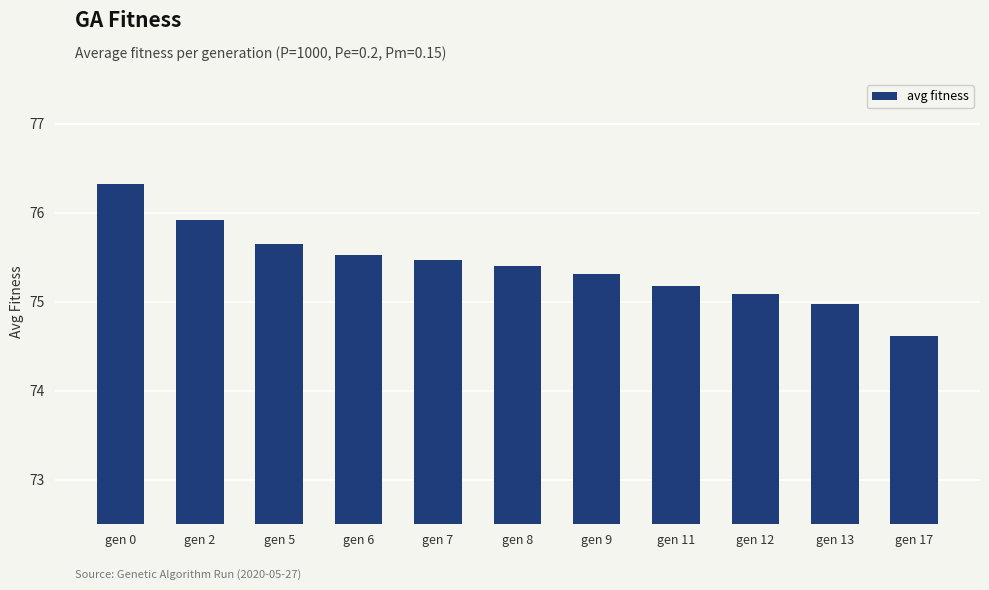

Does the chart contain stacked bars?

No